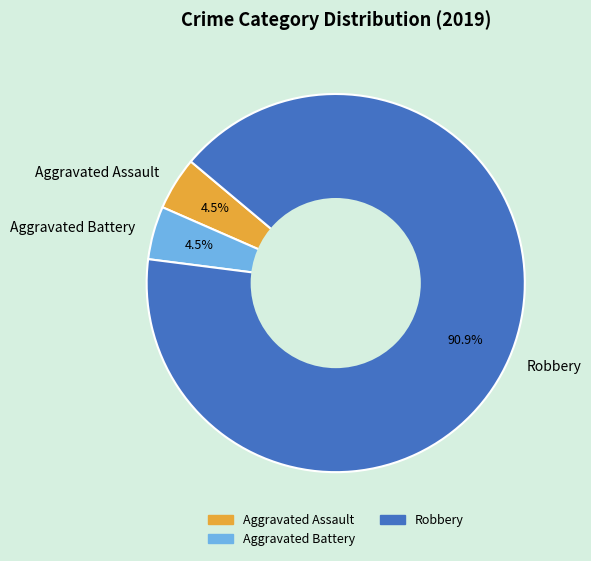

What is the total percentage of Aggravated Assault and Robbery?

95.5%